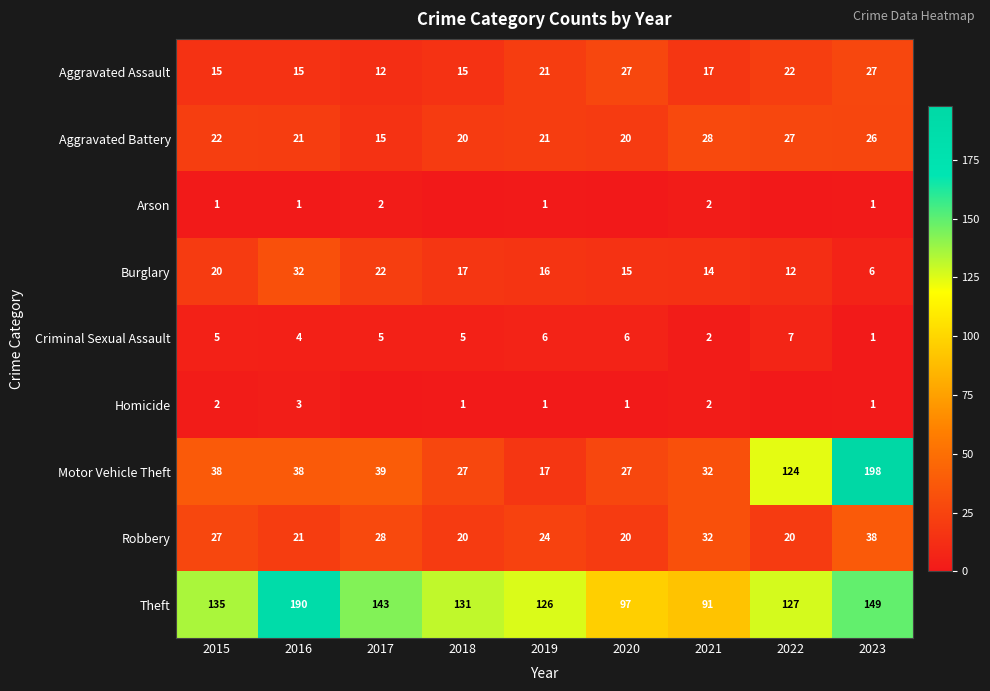

Is it true that Criminal Sexual Assault equals 5 at 2017?

True